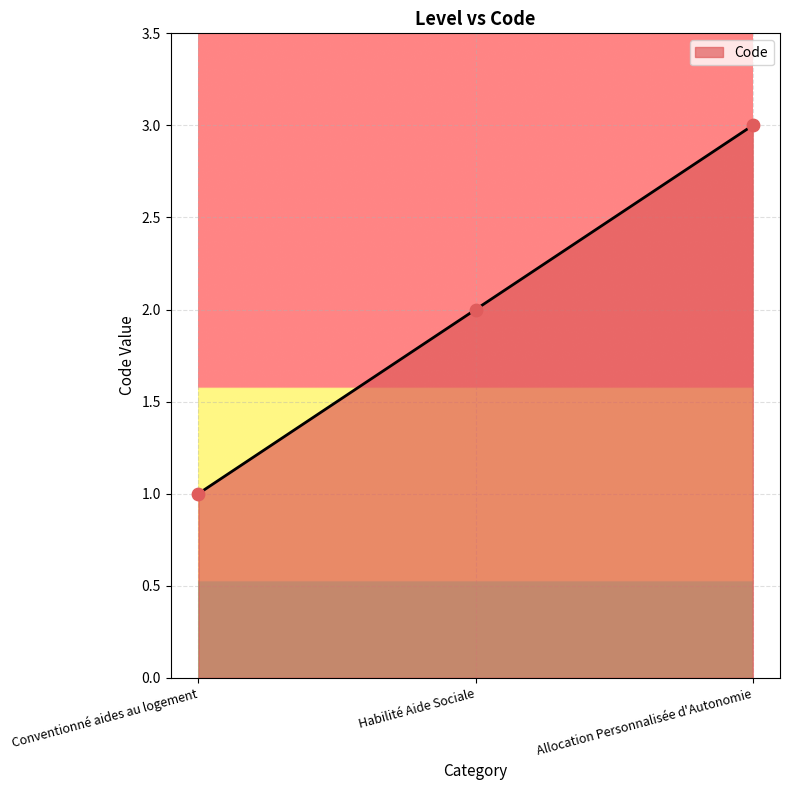

What is the change in value from Conventionné aides au logement to Allocation Personnalisée d'Autonomie?

+2